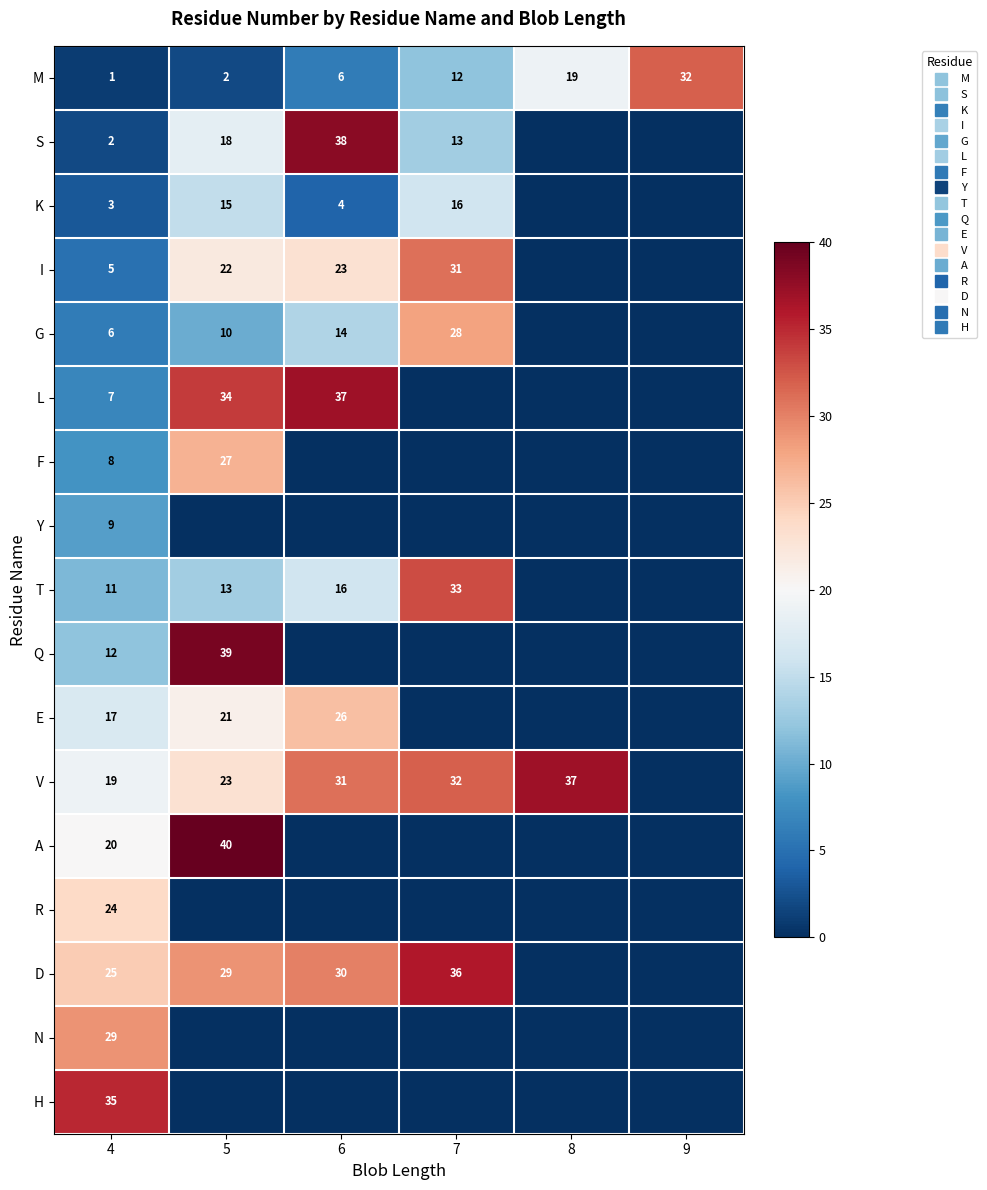

True or false: I has a value of 8 at 4.

False